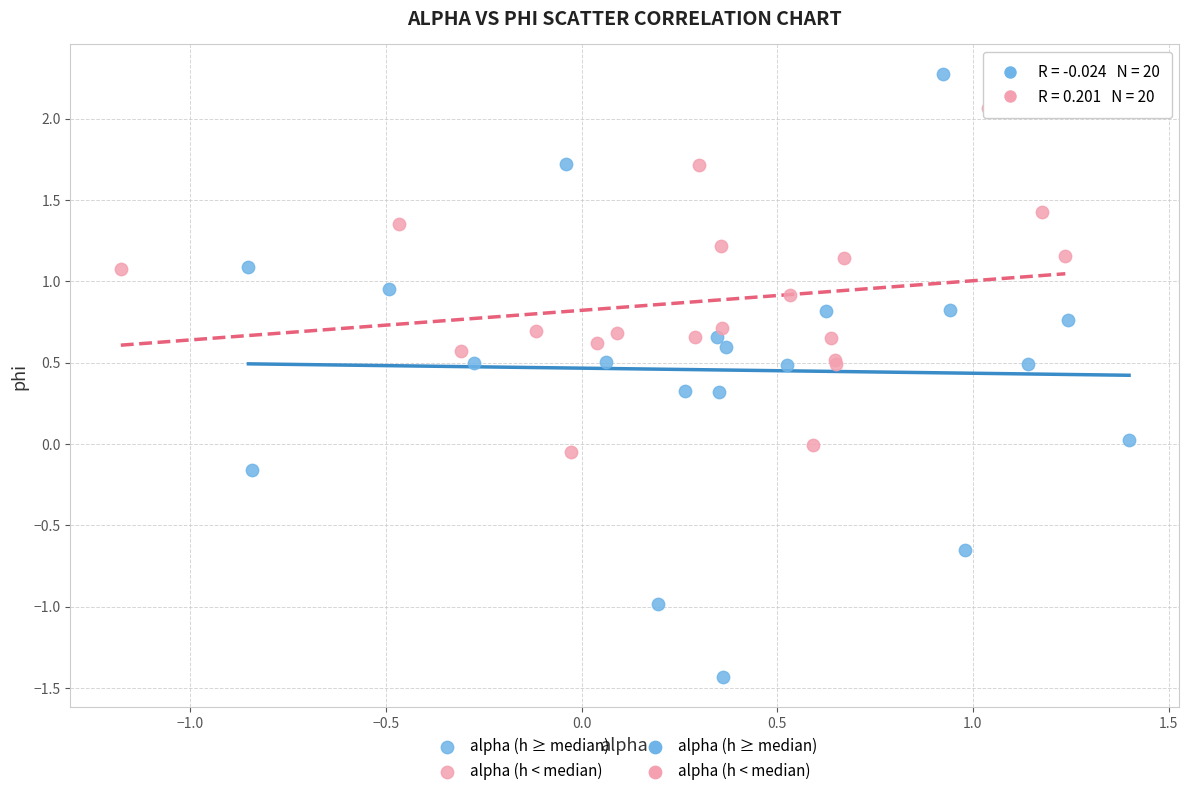

Which series has the widest spread of Y values?

alpha (h ≥ median)